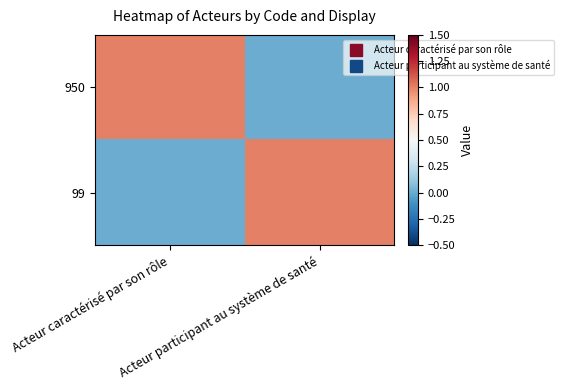

Which label corresponds to the largest value in the chart?

Acteur caractérisé par son rôle